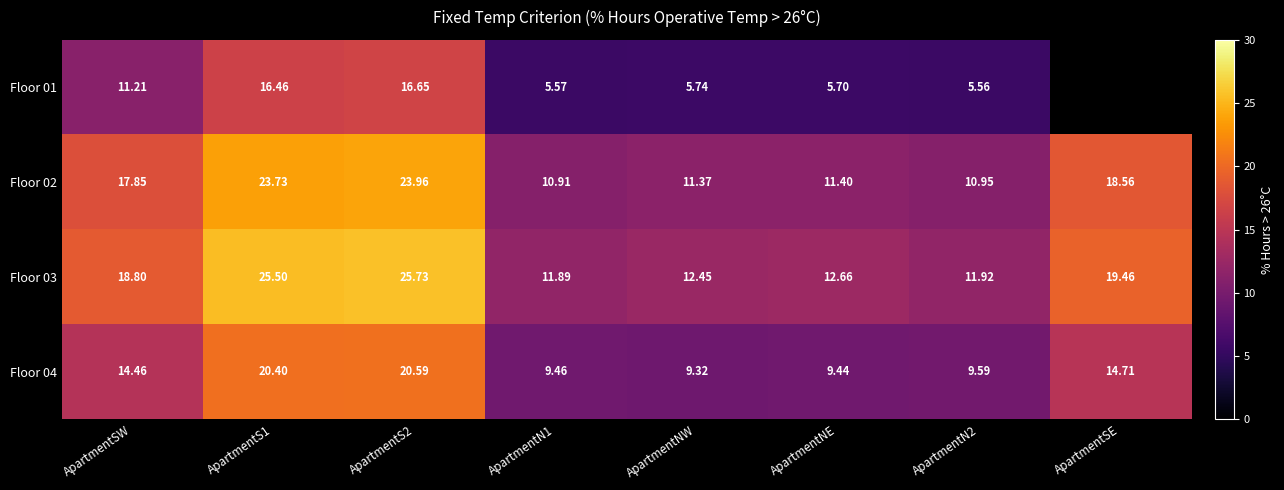

Which has a higher value, ApartmentNW or ApartmentSE?

ApartmentSE